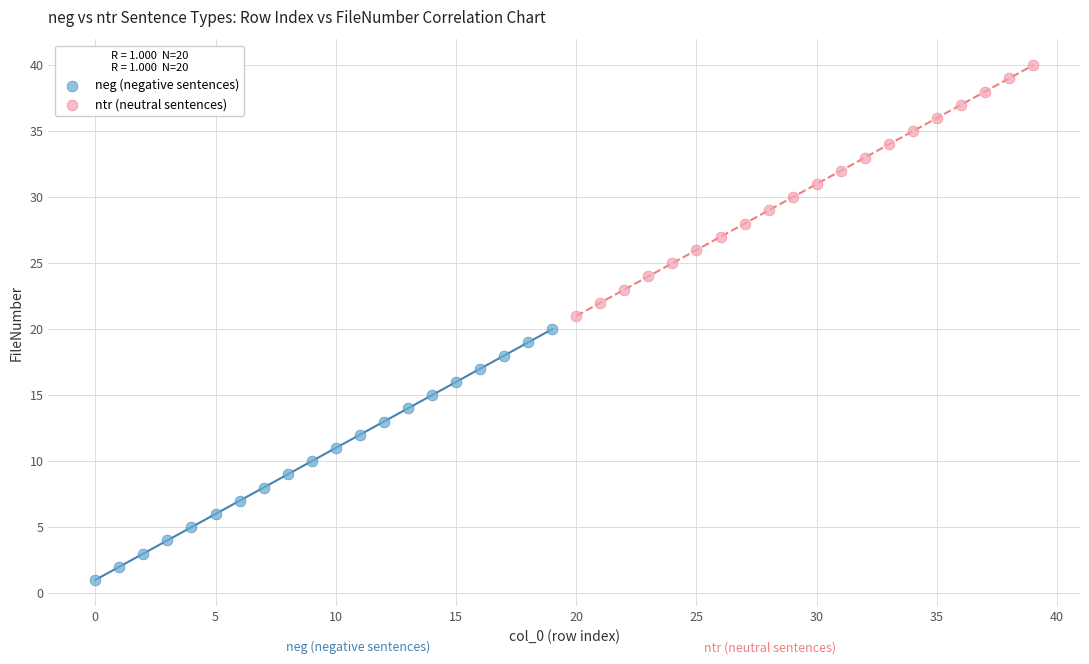

Which series reaches the minimum Y coordinate?

neg (negative sentences)